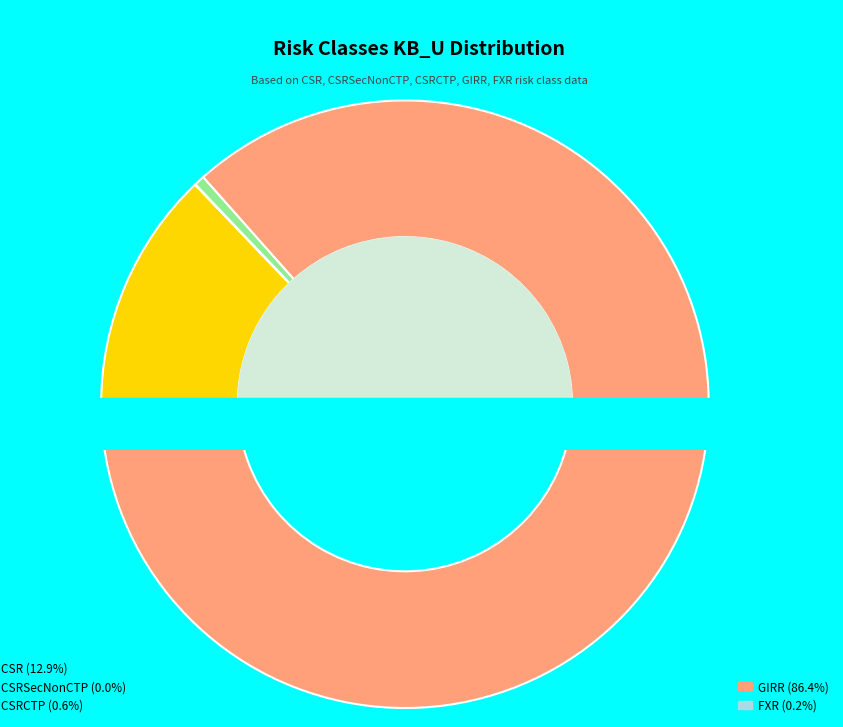

Approximately how many times larger is the value at CSR compared to CSRCTP?

23.1